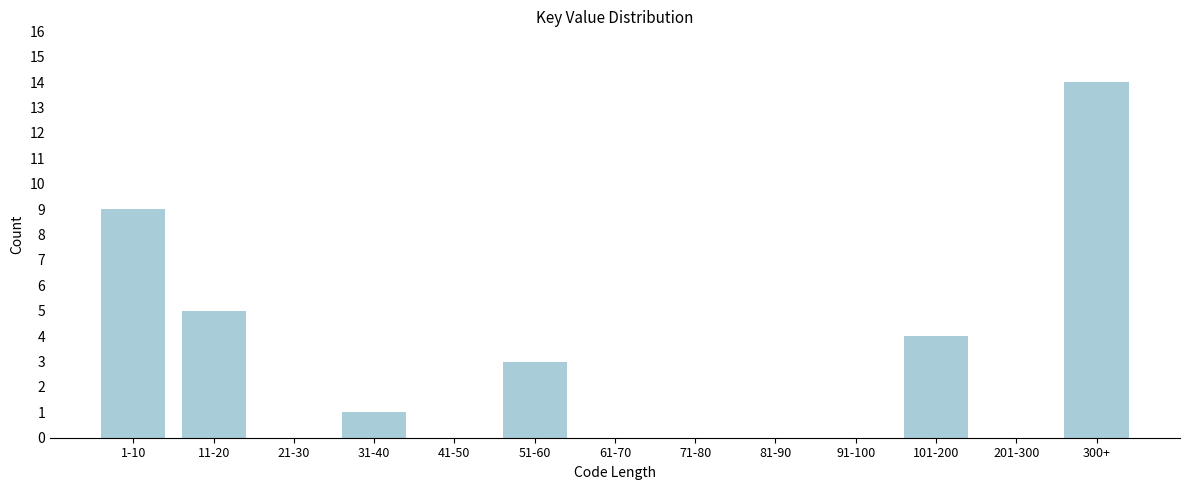

Reading left to right, list all the values displayed in this chart.

1-10=9	11-20=5	21-30=0	31-40=1	41-50=0	51-60=3	61-70=0	71-80=0	81-90=0	91-100=0	101-200=4	201-300=0	300+=14